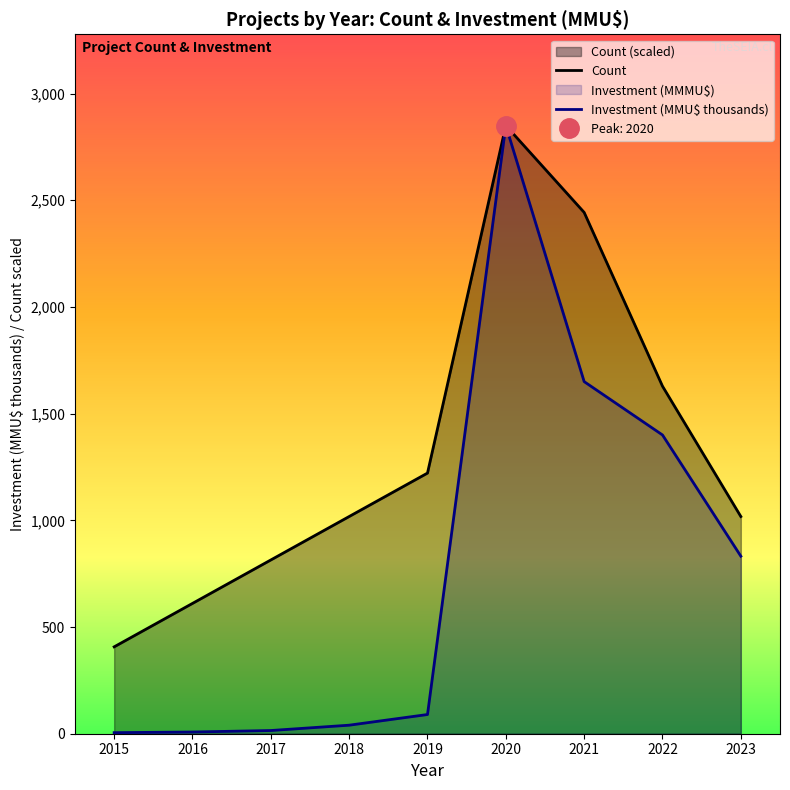

What is the value of the Investment (MMU$ thousands) point at the 2nd from the left?

8.0